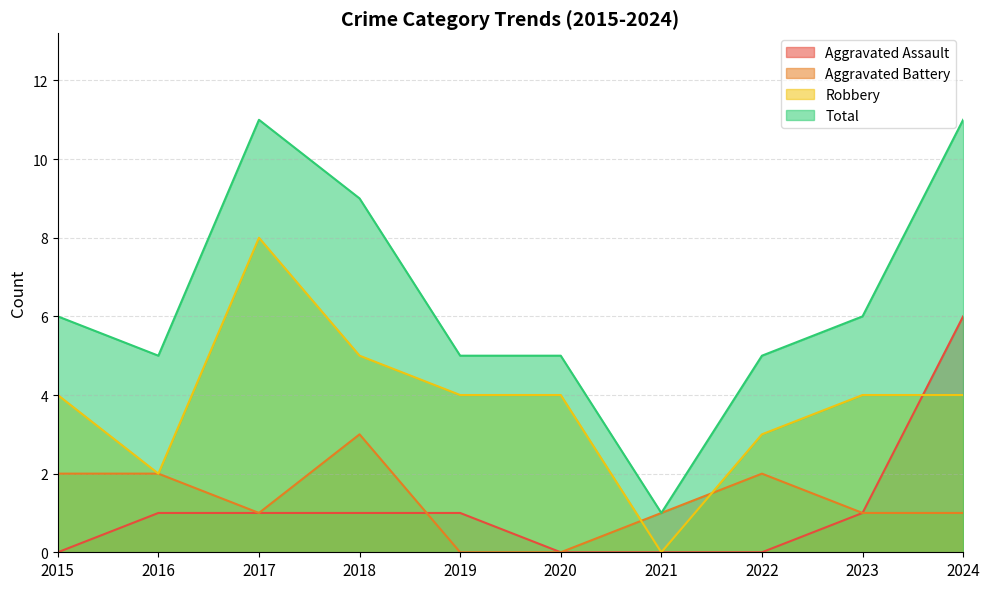

The Robbery series shows 6 at 2023. True or false?

False